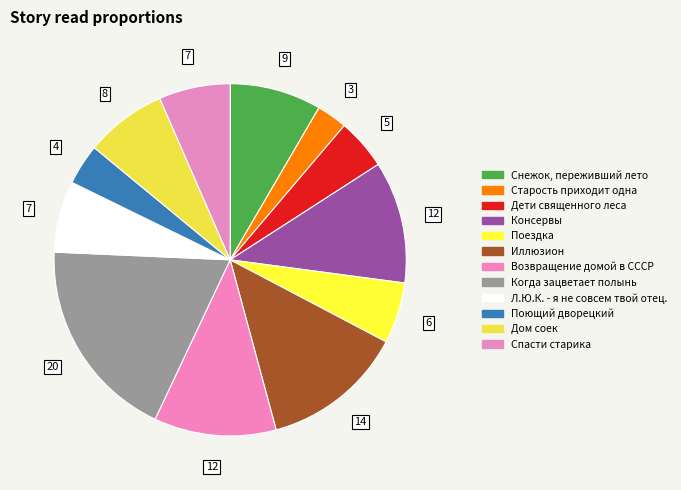

How many slices are in this pie chart?

12